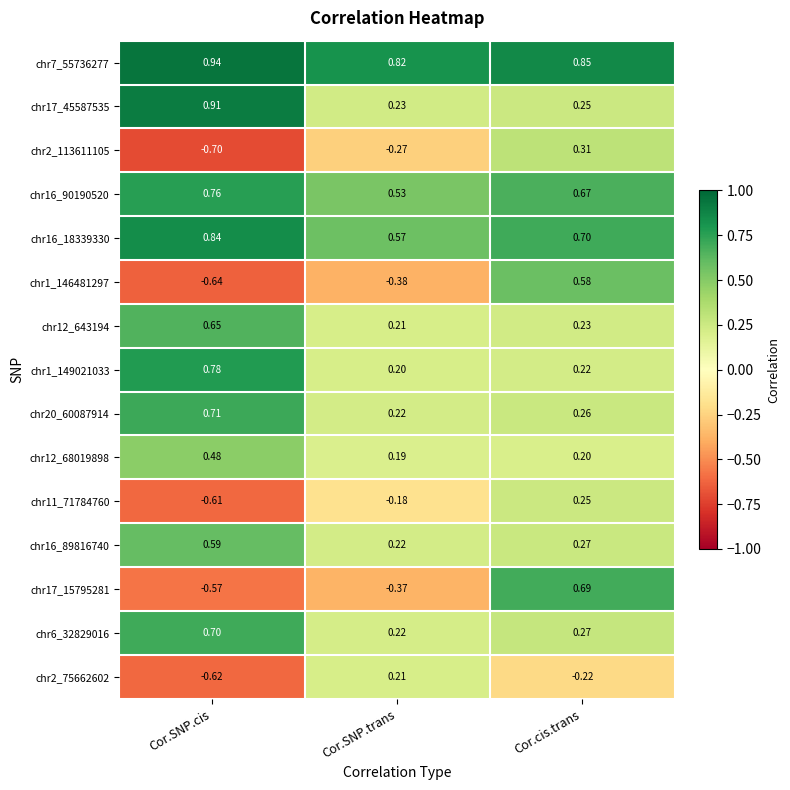

Which label corresponds to the largest value in the chart?

Cor.SNP.cis